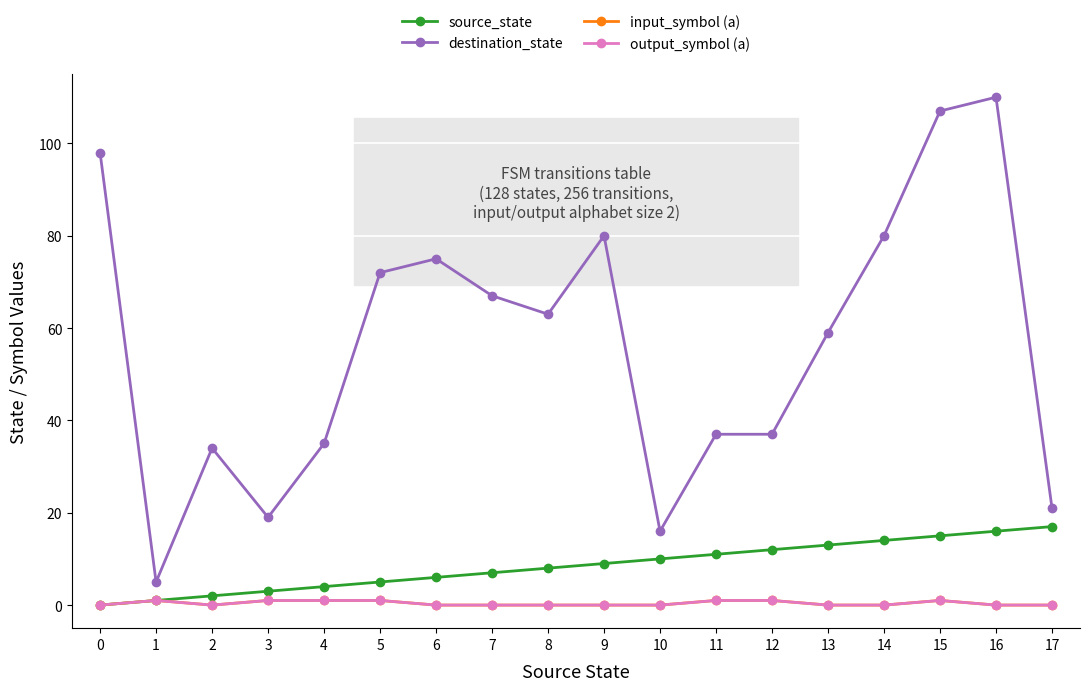

Which series has the largest total across all categories?

destination_state